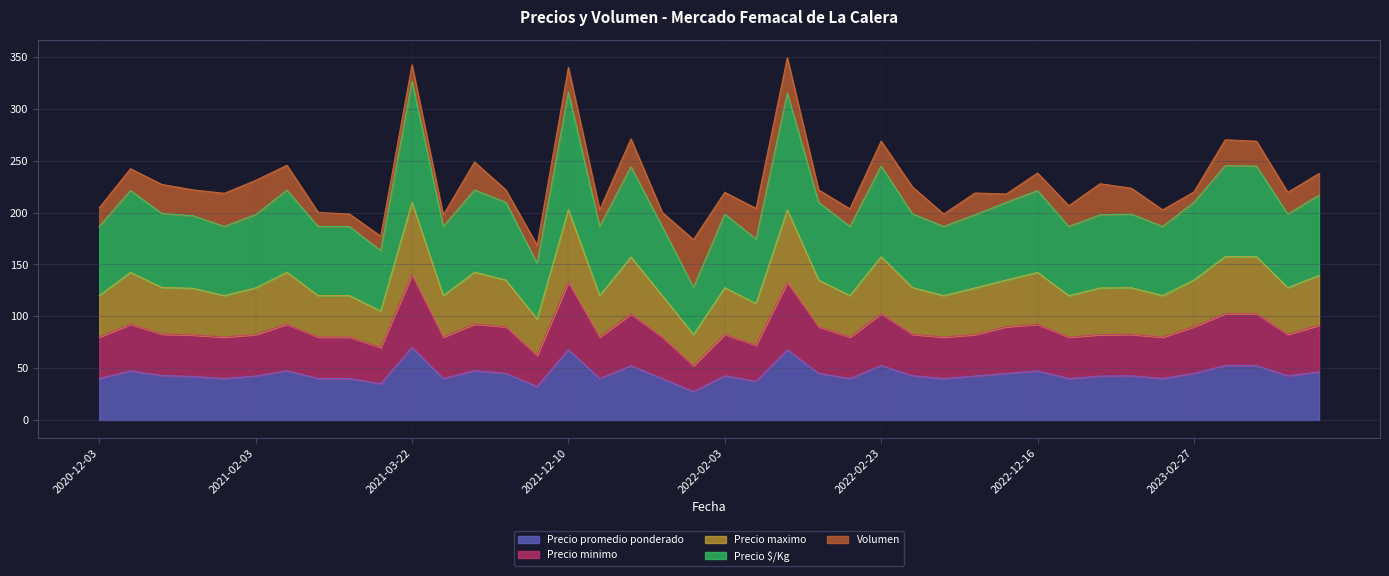

At which label does Precio maximo first exceed 127?

2020-12-14